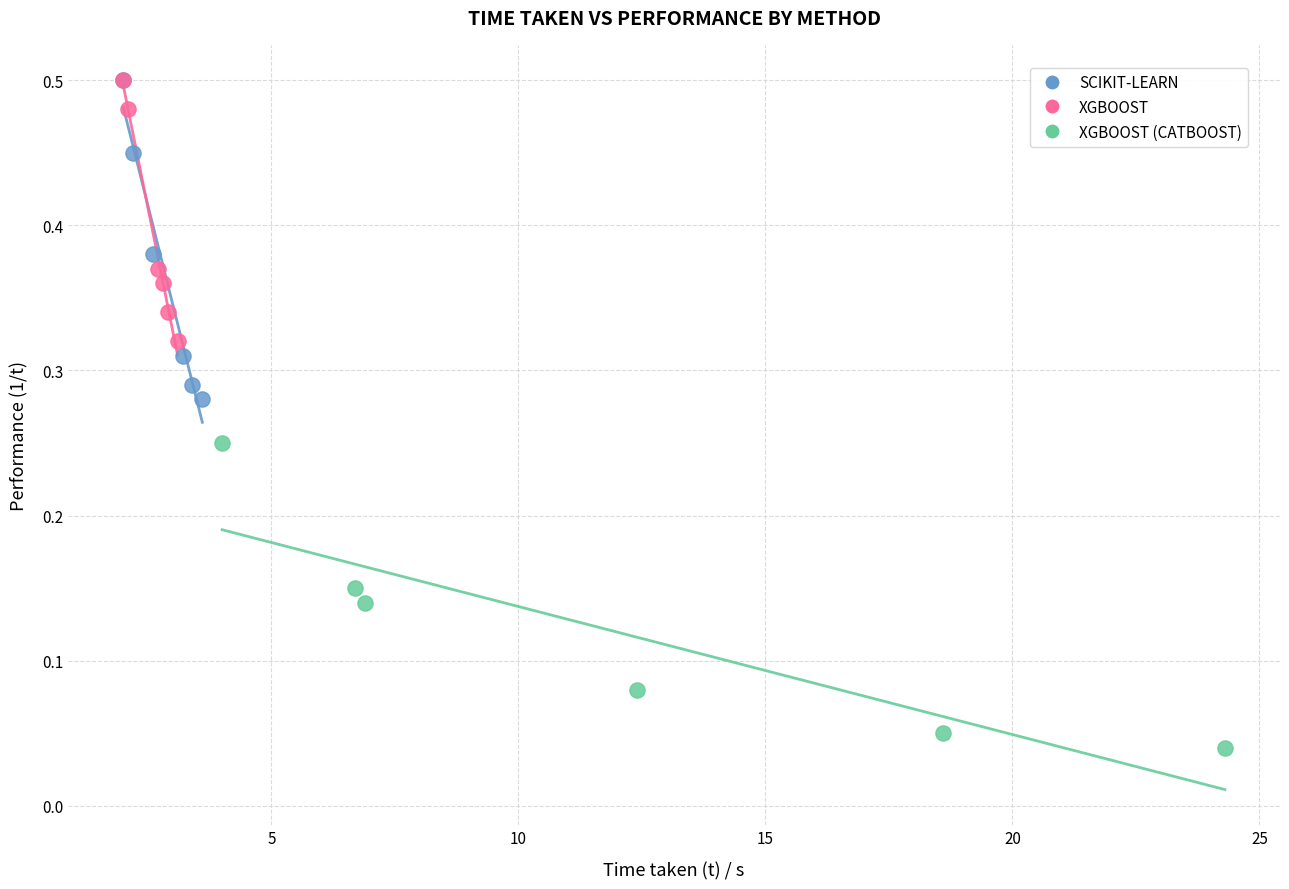

Which series contains the lowest Y value?

XGBOOST (CATBOOST)